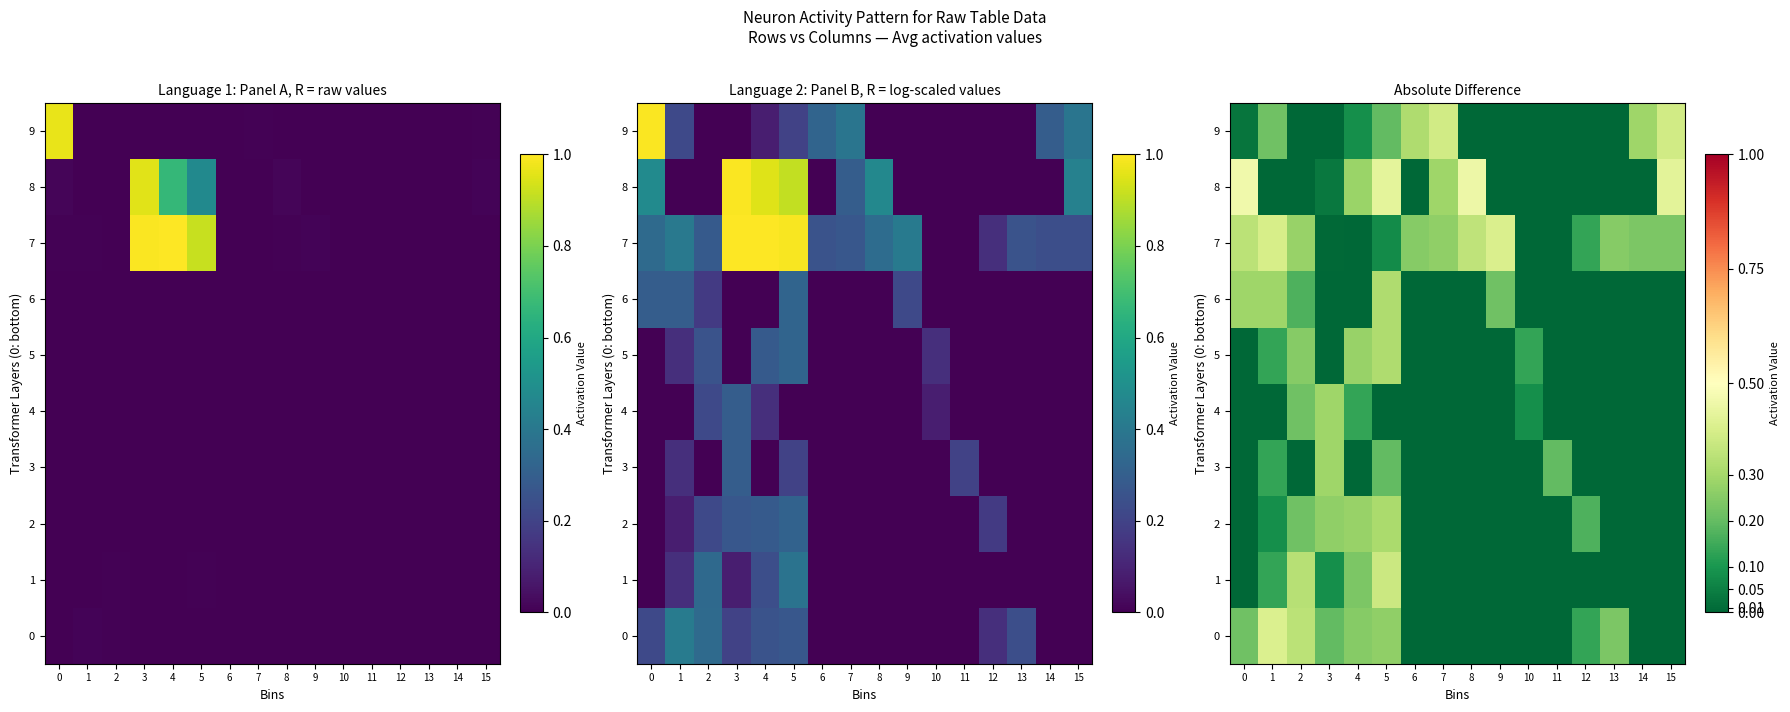

At 5, list the series in order from smallest to largest.

4, 7, 3, 9, 0, 2, 5, 6, 1, 8